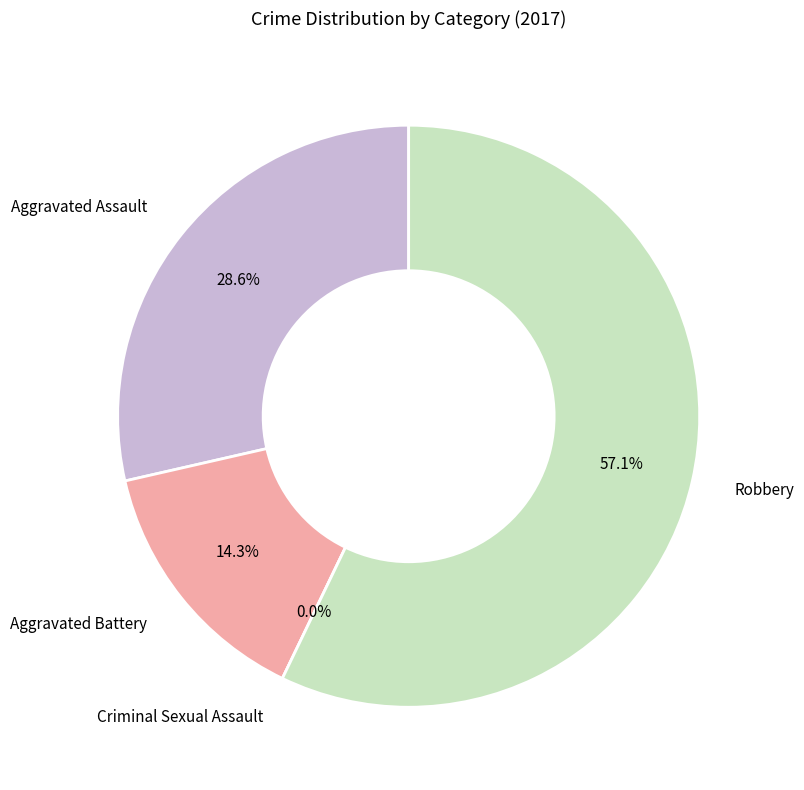

What is the change in value from Aggravated Assault to Robbery?

+2